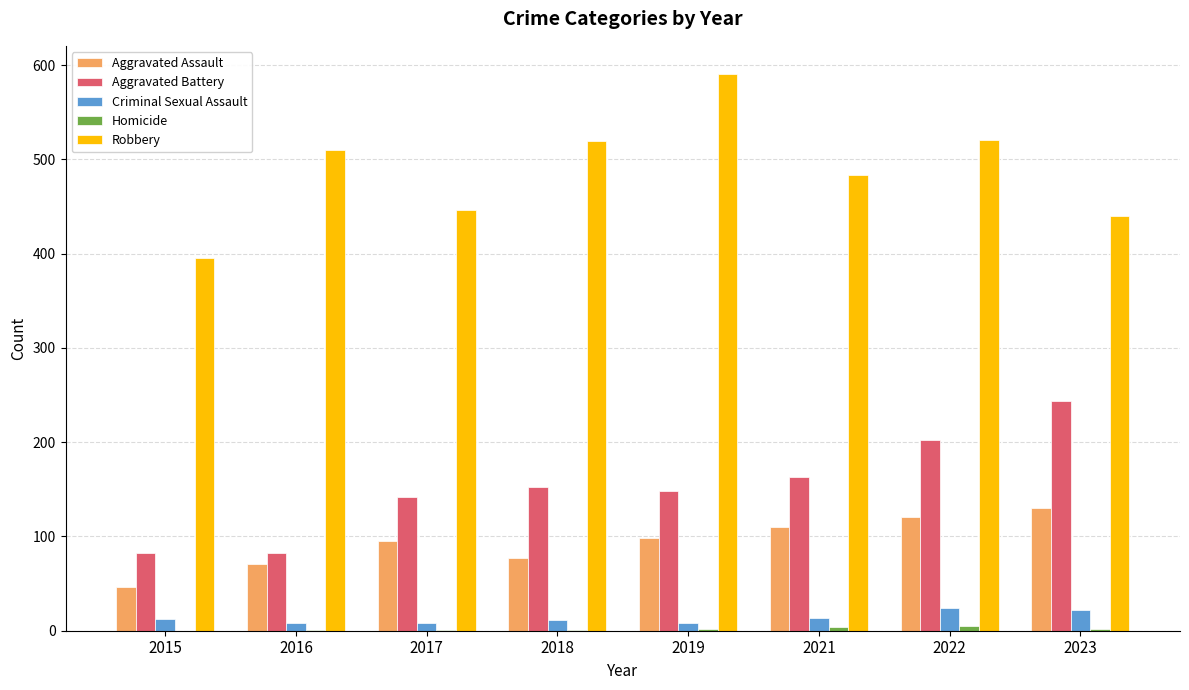

What is the total value across all series at 2022?

873